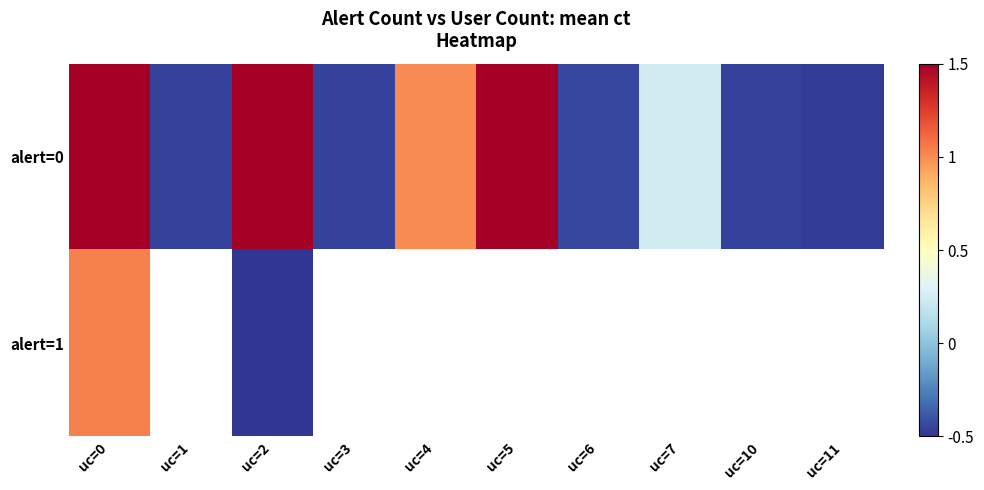

Which series has the largest total across all categories?

alert=0